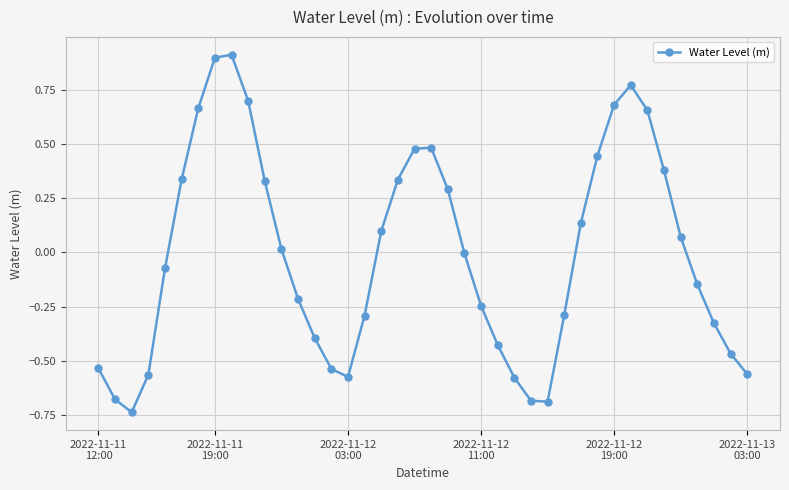

What is the difference between the maximum and minimum values?

1.7